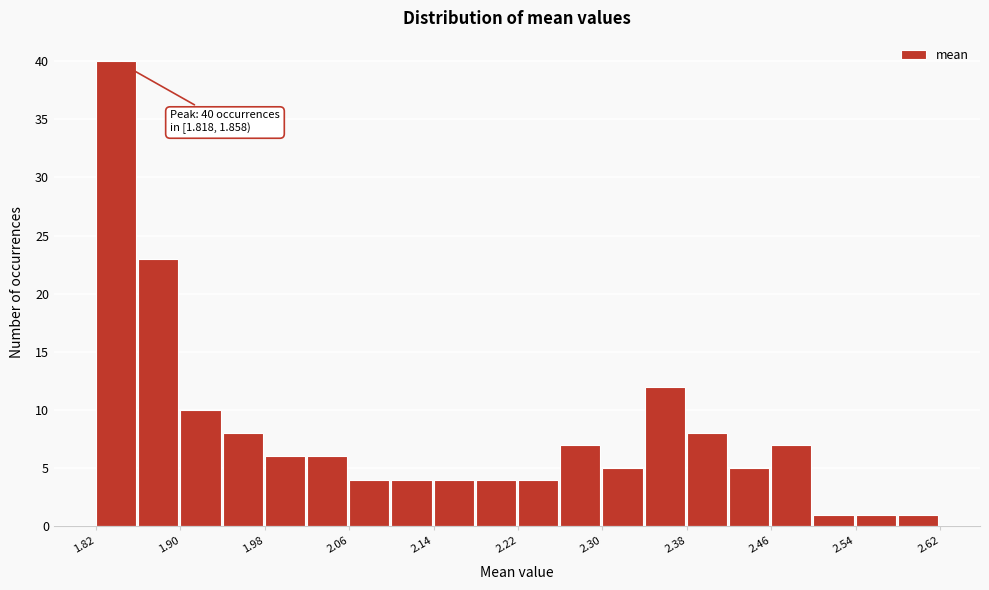

Around what value on the x-axis is the tallest bar? Give the approximate position of its centre, as read against the axis.

1.84